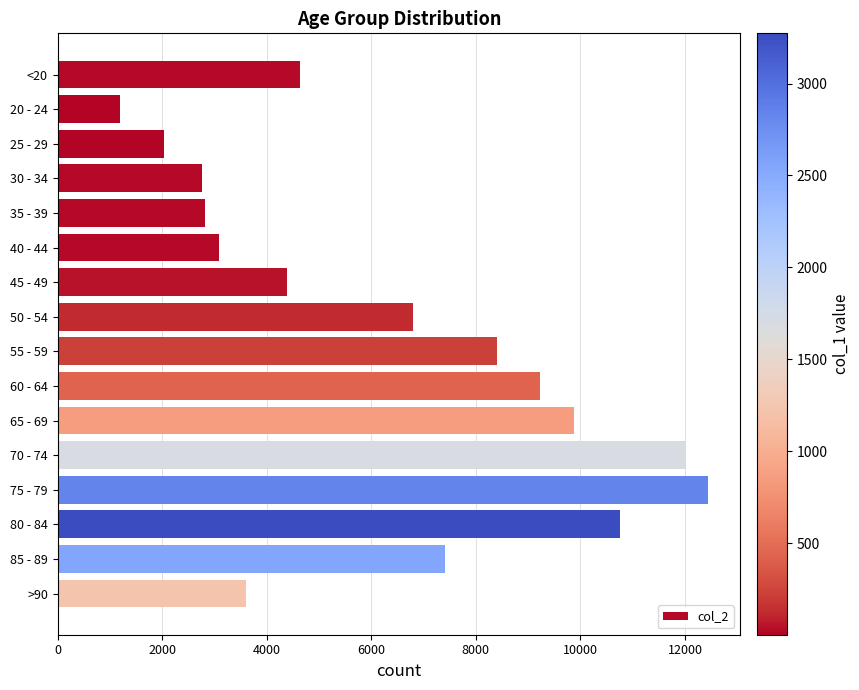

What is the value of the 1st bar from the top?

4641